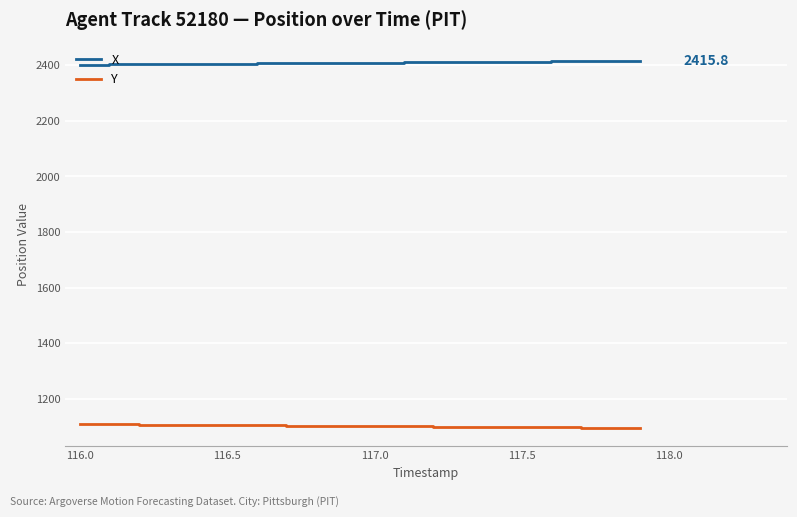

True or false: Y and X intersect in this chart.

False